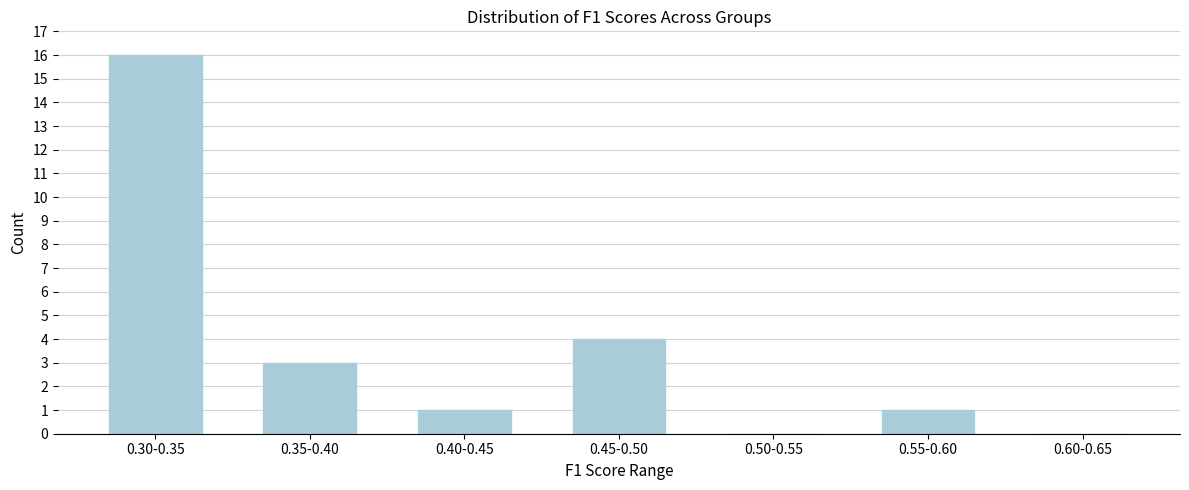

Reading left to right, list all the values displayed in this chart.

0.30-0.35=16	0.35-0.40=3	0.40-0.45=1	0.45-0.50=4	0.50-0.55=0	0.55-0.60=1	0.60-0.65=0